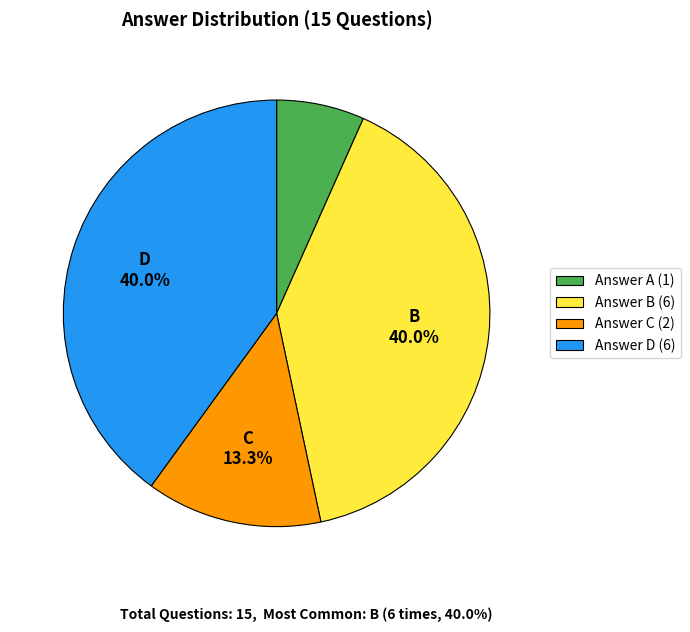

How many segments does this pie chart have?

4